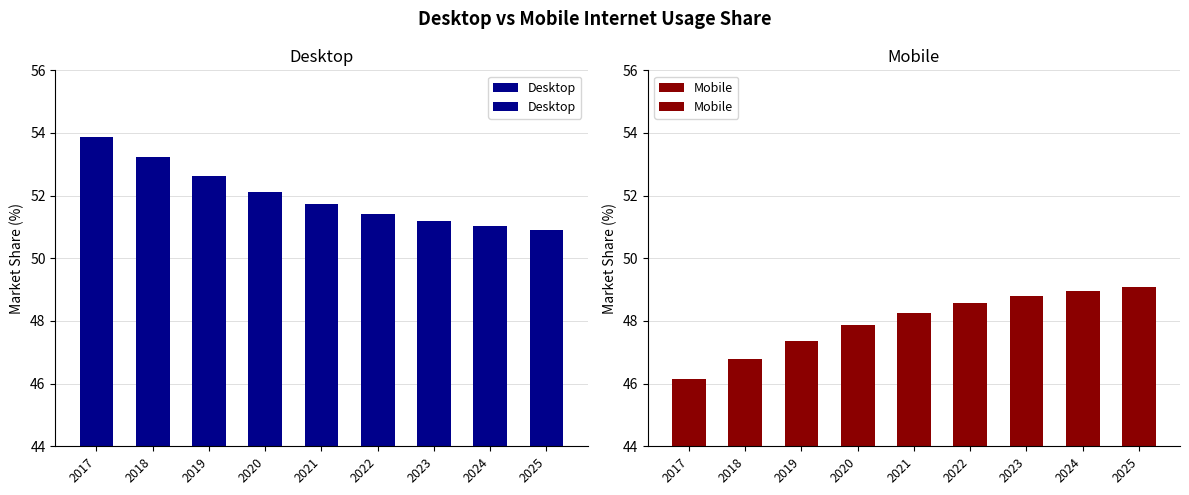

Reading left to right, extract all data points from this chart.

Desktop: 53.9	53.2	52.6	52.1	51.7	51.4	51.2	51.0	50.9
Mobile: 46.1	46.8	47.4	47.9	48.3	48.6	48.8	49.0	49.1